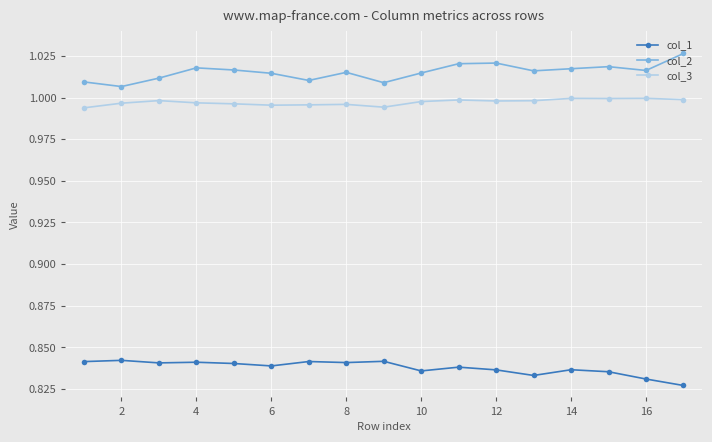

At how many categories does at least one series exceed 0?

17